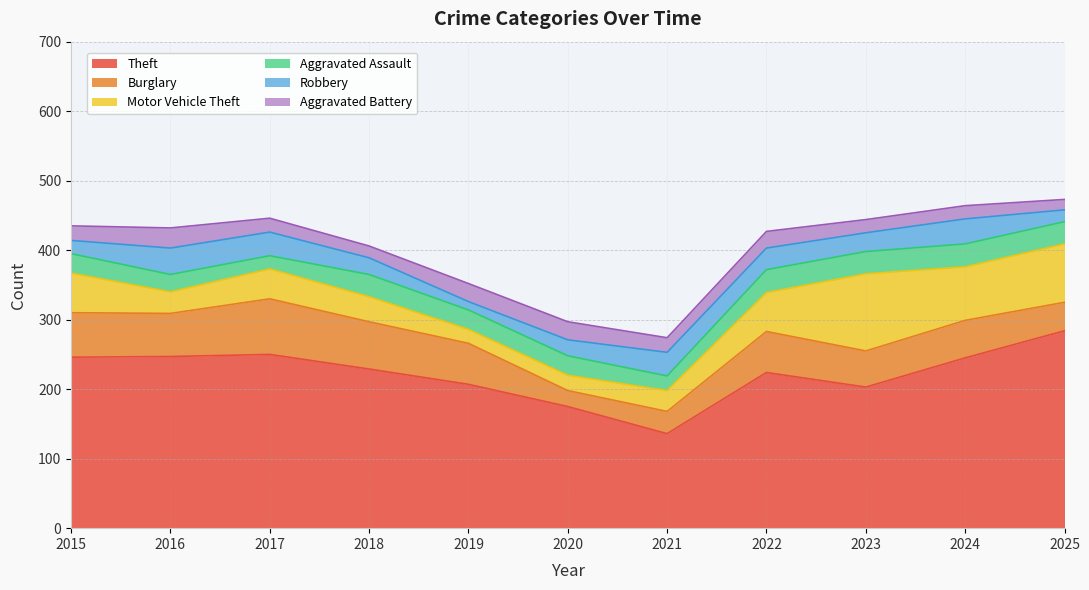

Where do Burglary and Robbery first cross each other?

2021 and 2022